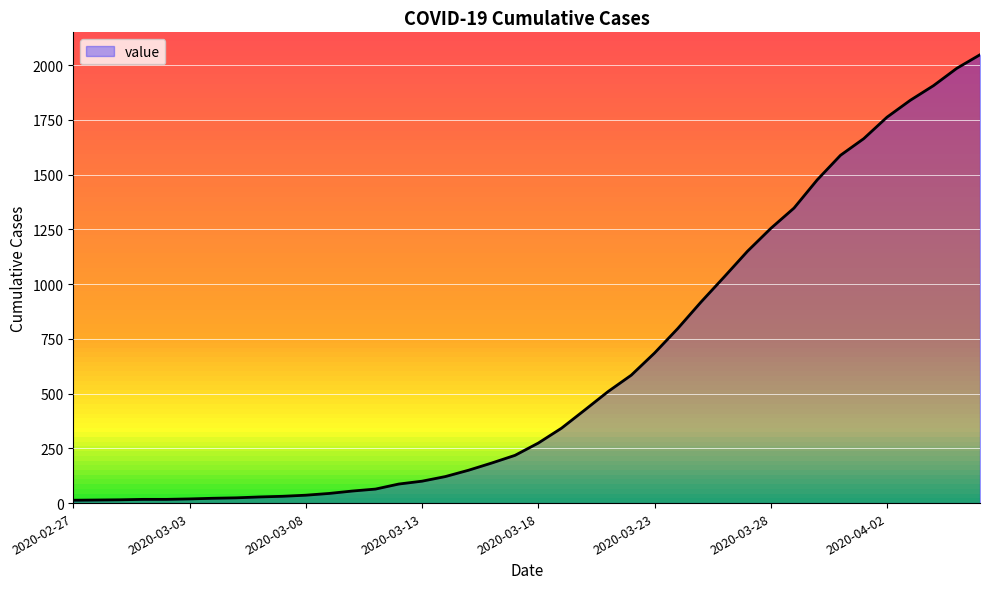

What is the difference between the maximum and minimum values?

2034